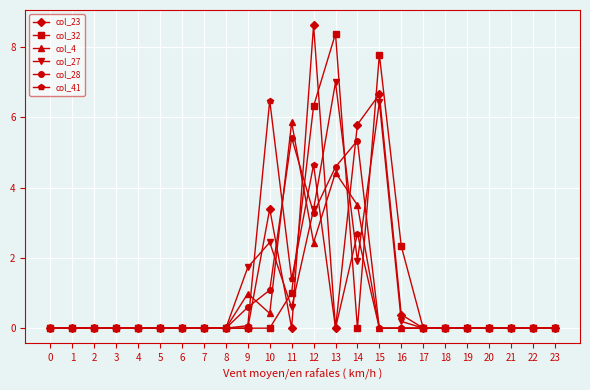

Which series has the largest range (max minus min)?

col_23